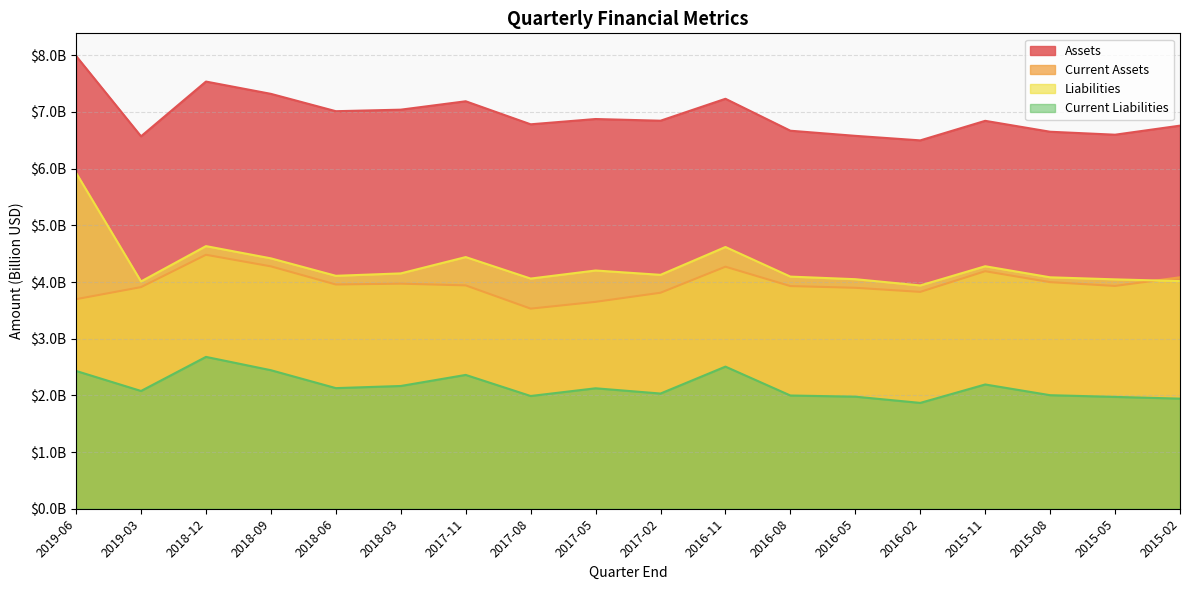

What is the sum of all Current Liabilities values?

38.9